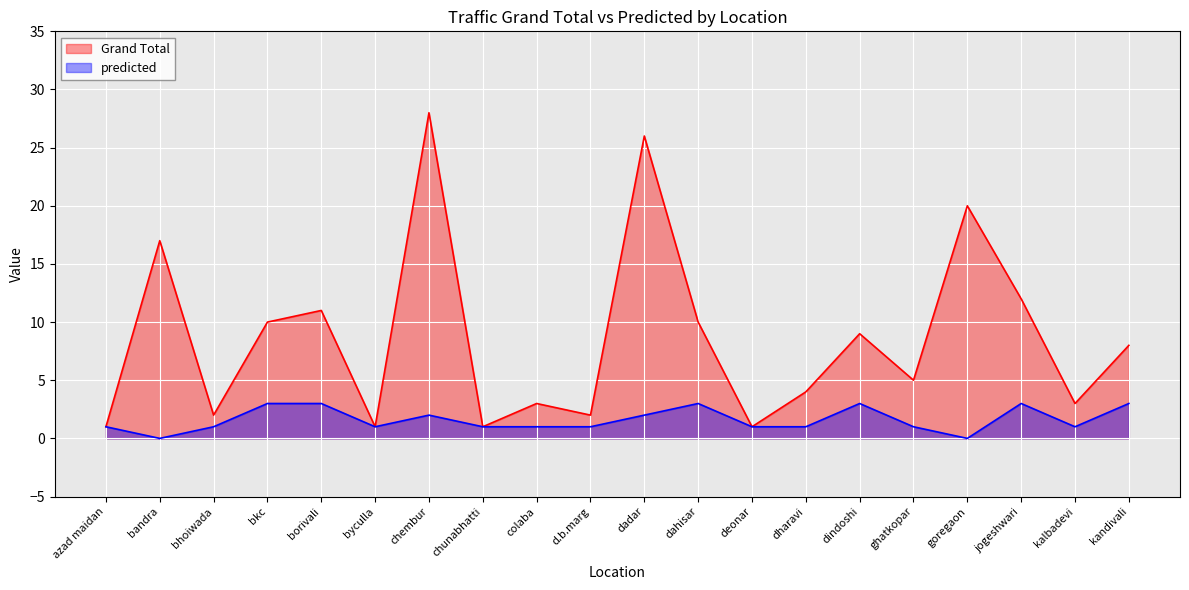

At which category is the sum across all series the highest?

chembur